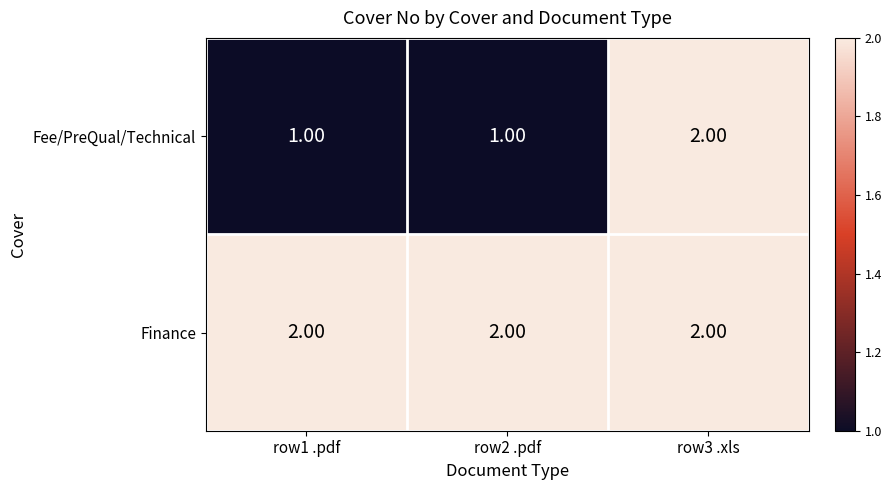

Which series has the largest range (max minus min)?

Fee/PreQual/Technical